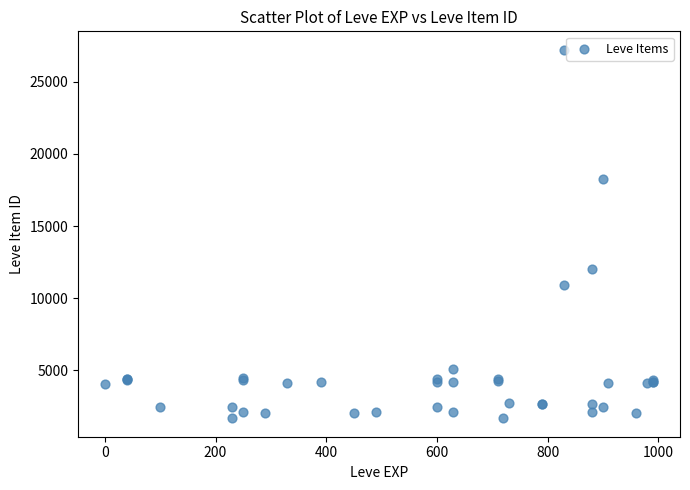

What Y value in the scatter plot is closest to 14448?

12018